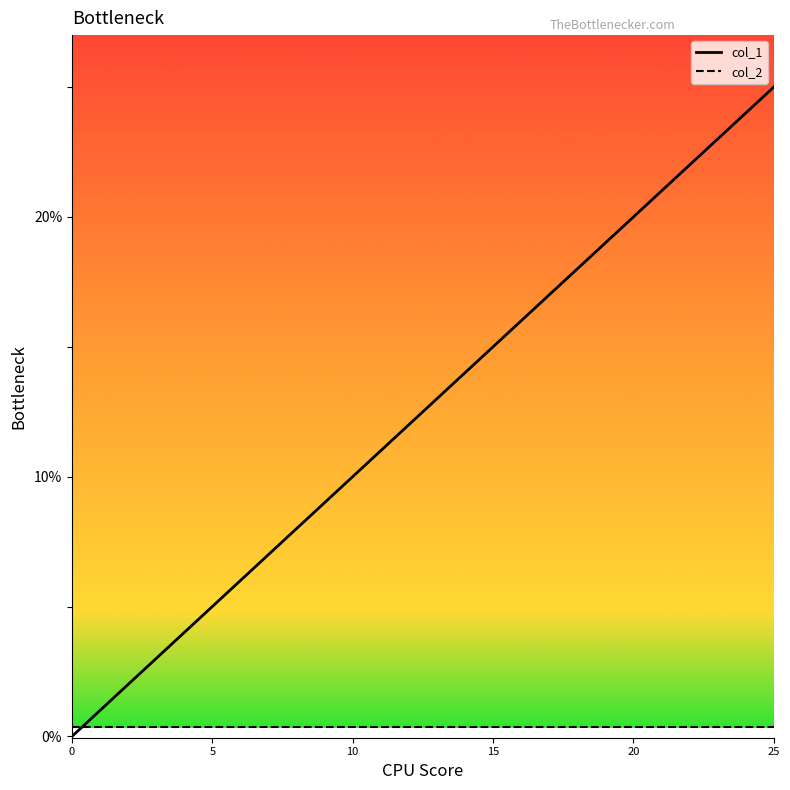

List the series in order of their peak value, highest first.

col_1, col_2